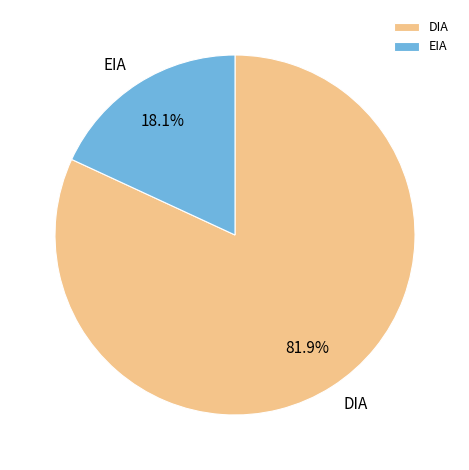

Rank the categories by value from lowest to highest.

EIA, DIA